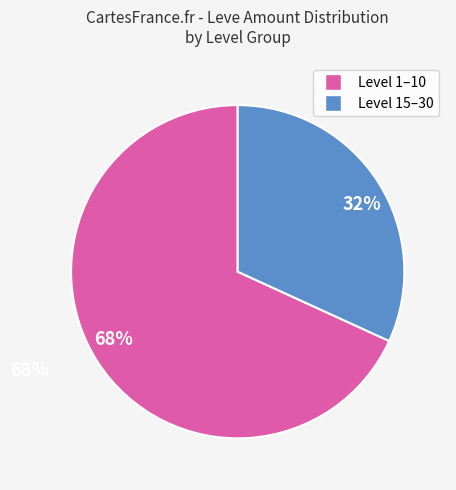

Does any single category account for the majority?

Yes